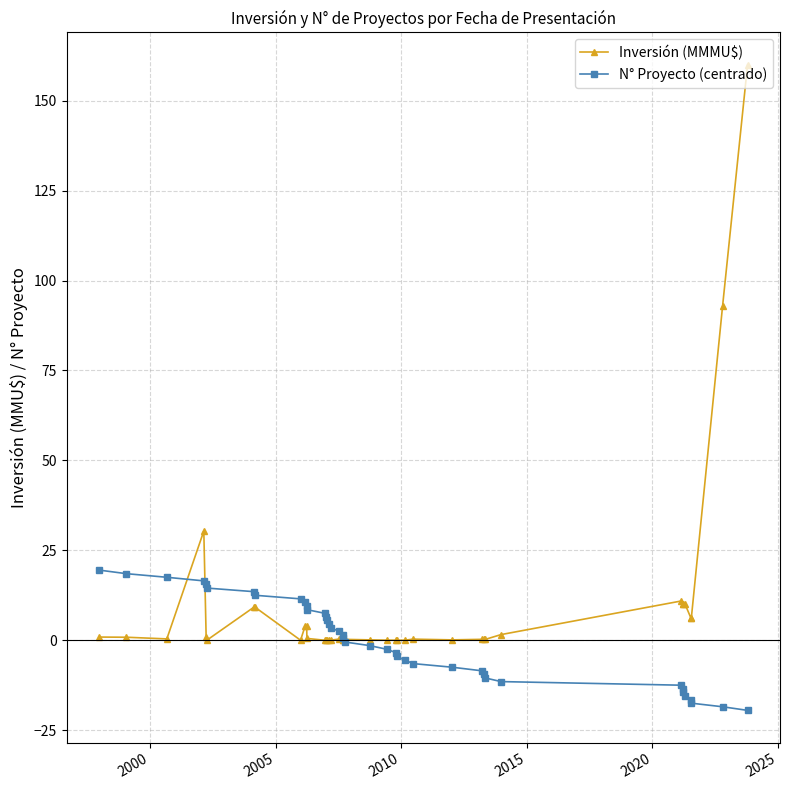

What are all the series names shown in the legend?

Inversión (MMMU$), N° Proyecto (centrado)